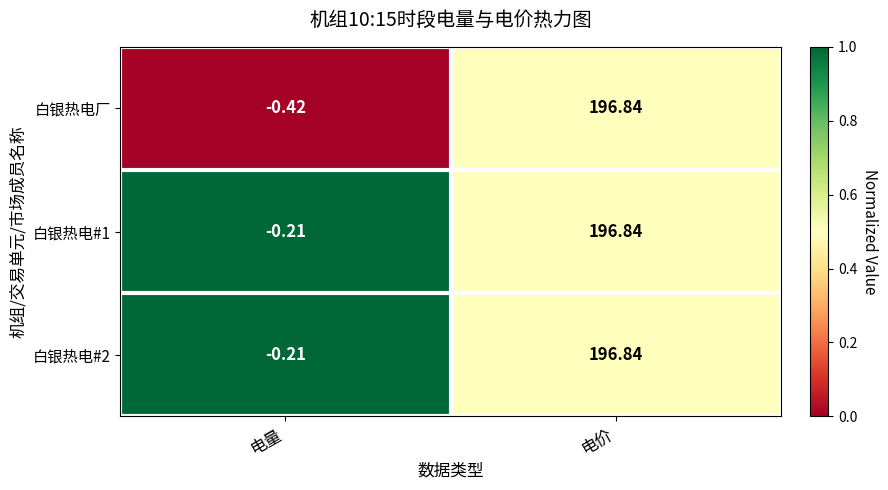

List the labels in order of 白银热电厂 value, largest first.

电价, 电量